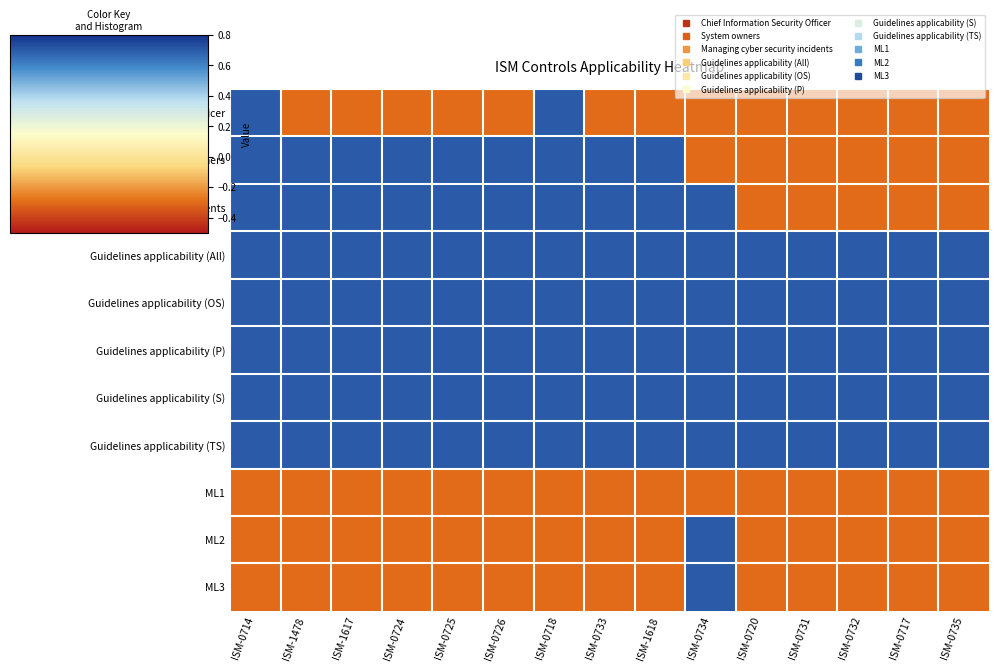

How many categories are shown in the chart?

15